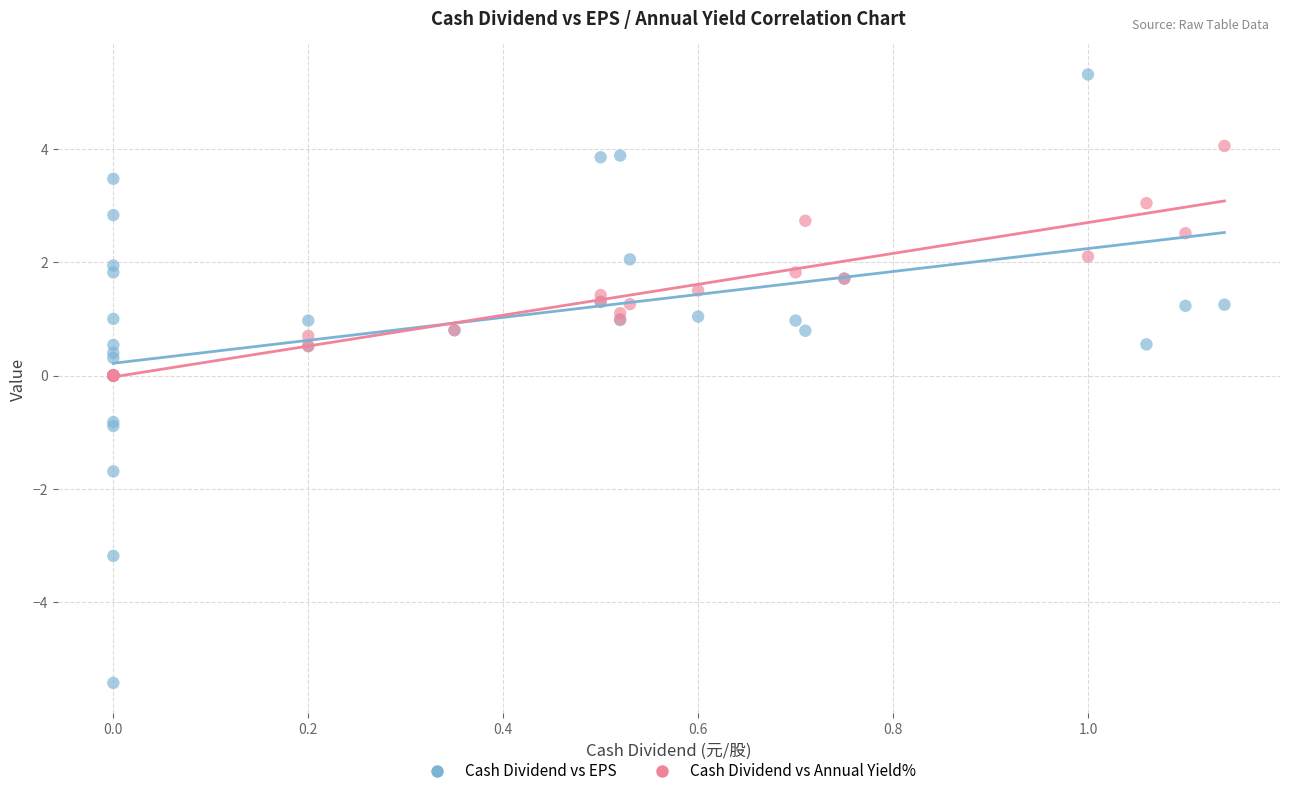

What are all the series names shown in the legend?

Cash Dividend vs EPS, Cash Dividend vs Annual Yield%